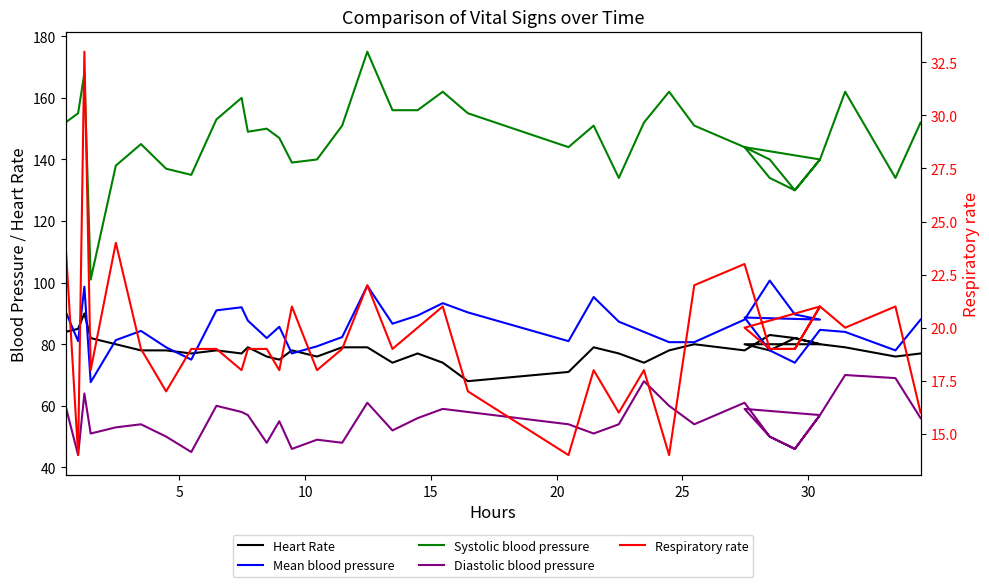

True or false: Mean blood pressure has more than 1 points higher than both neighbors.

True